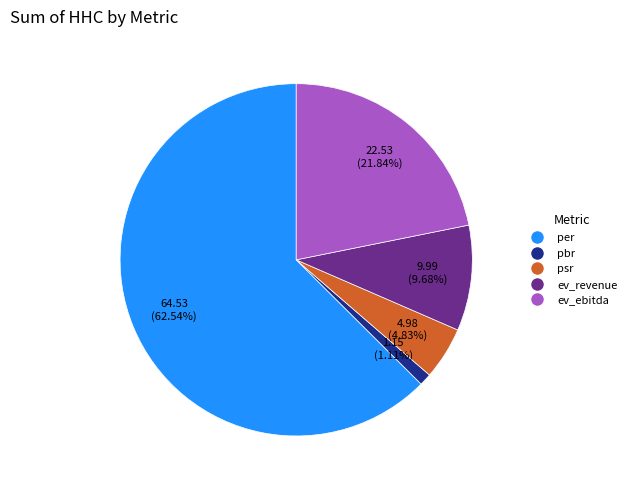

How much of the chart is everything except per?

37.5%